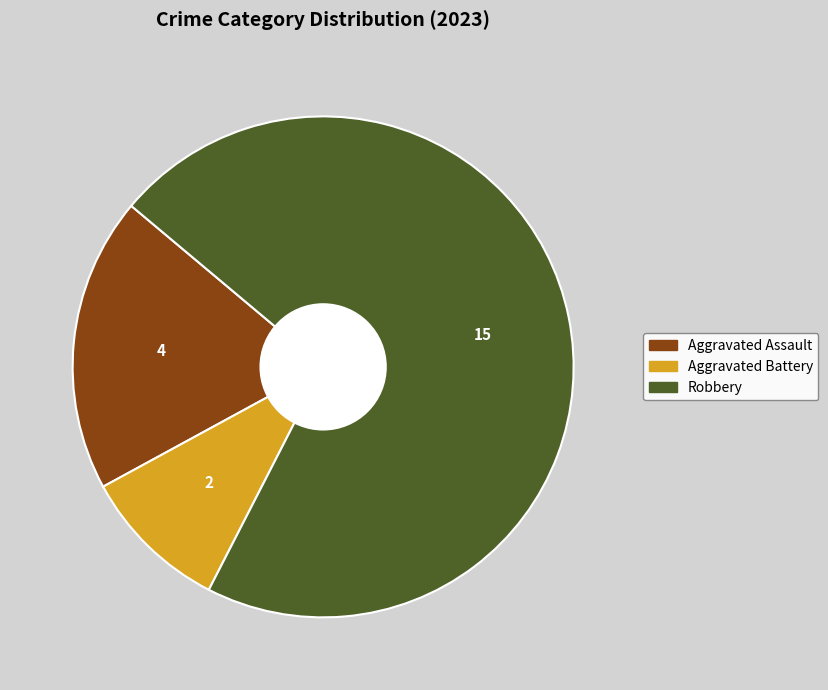

Is there any slice that represents more than half of the pie?

Yes